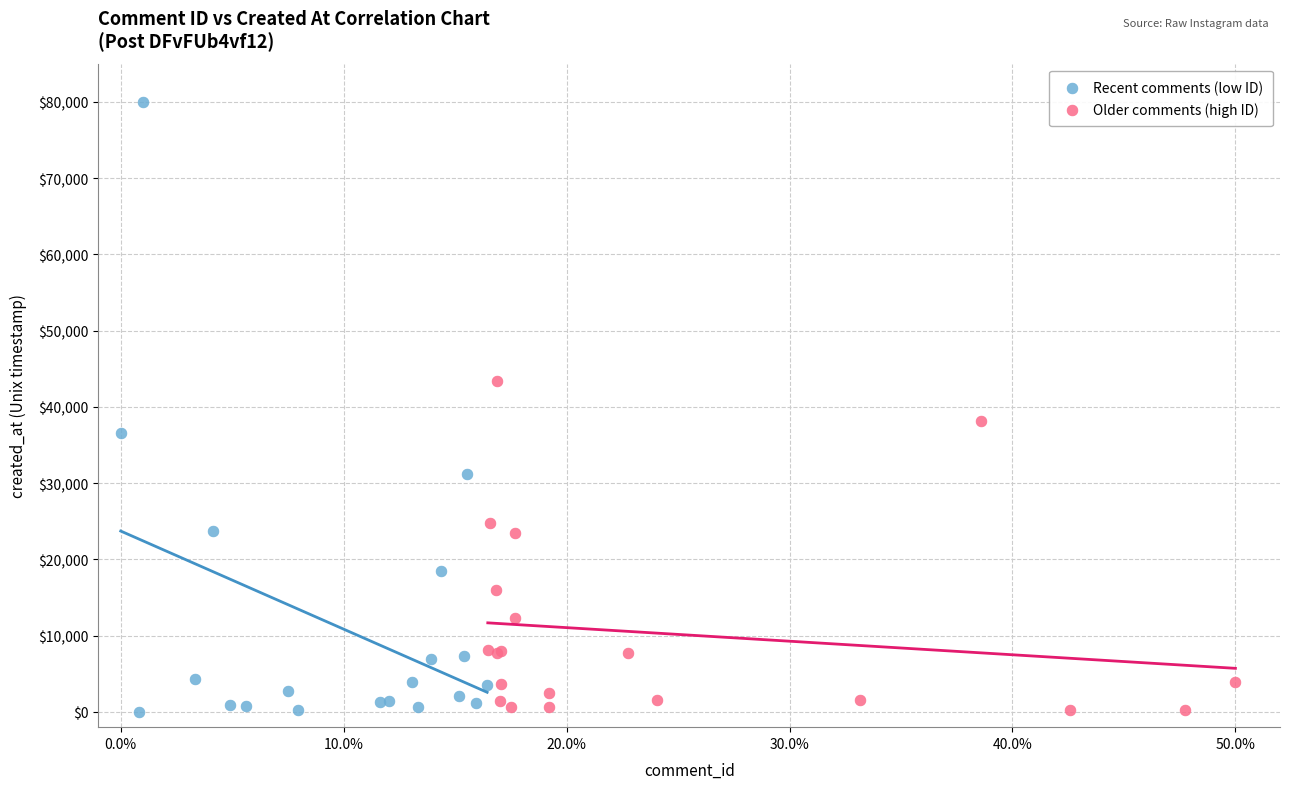

Which series contains the highest Y value?

Recent comments (low ID)